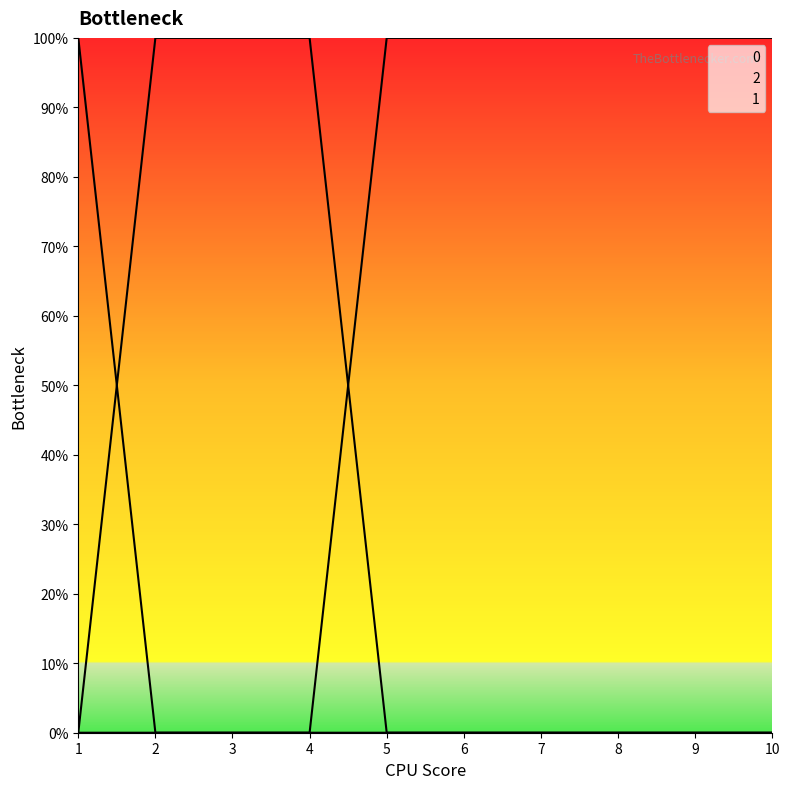

What are all the series names shown in the legend?

2, 0, 1